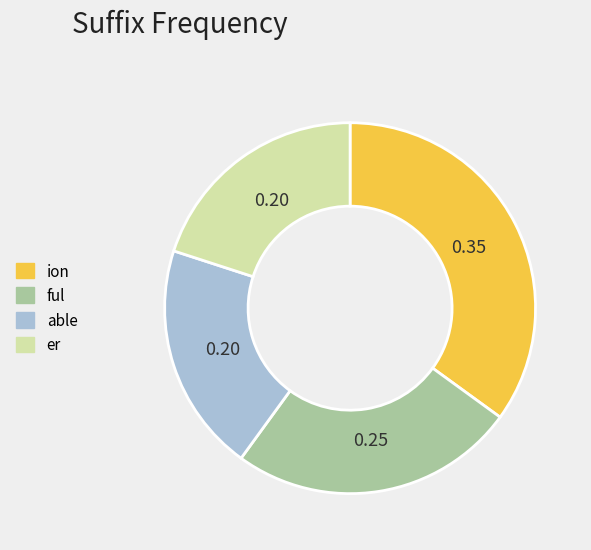

Does er account for over 50% of the chart?

No